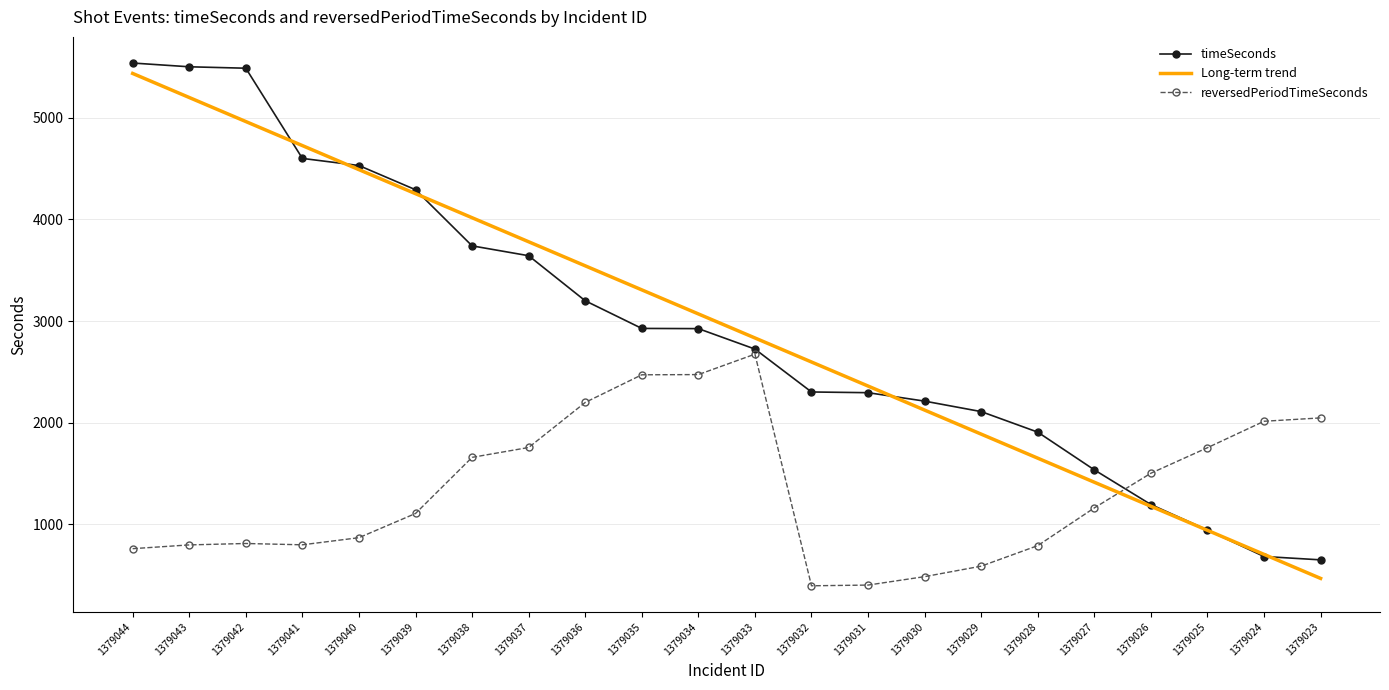

At which label does Long-term trend first exceed 3070?

1379044